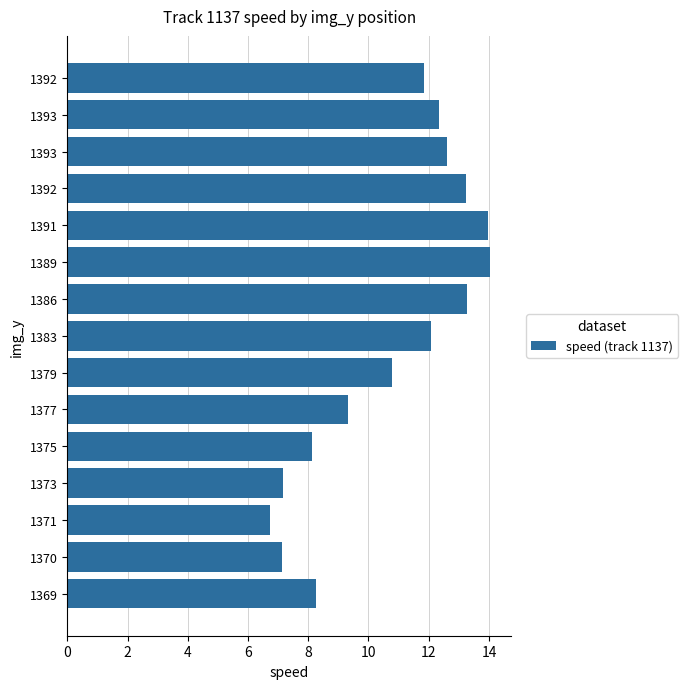

How many bars are there in total?

15